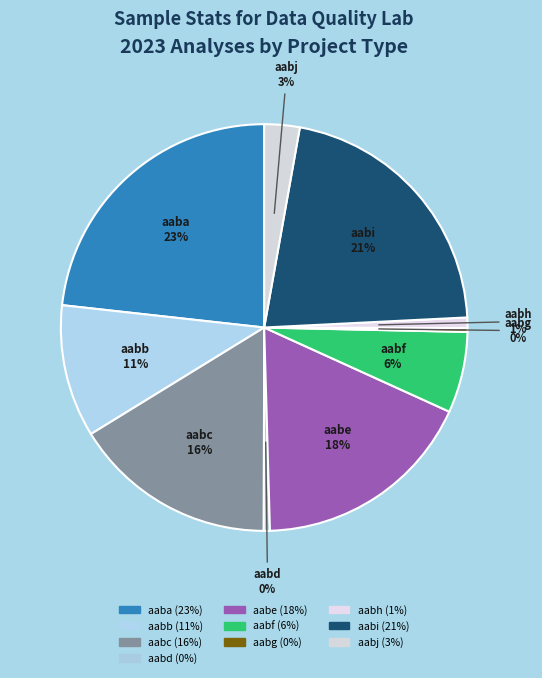

Which slice is the largest?

aaba